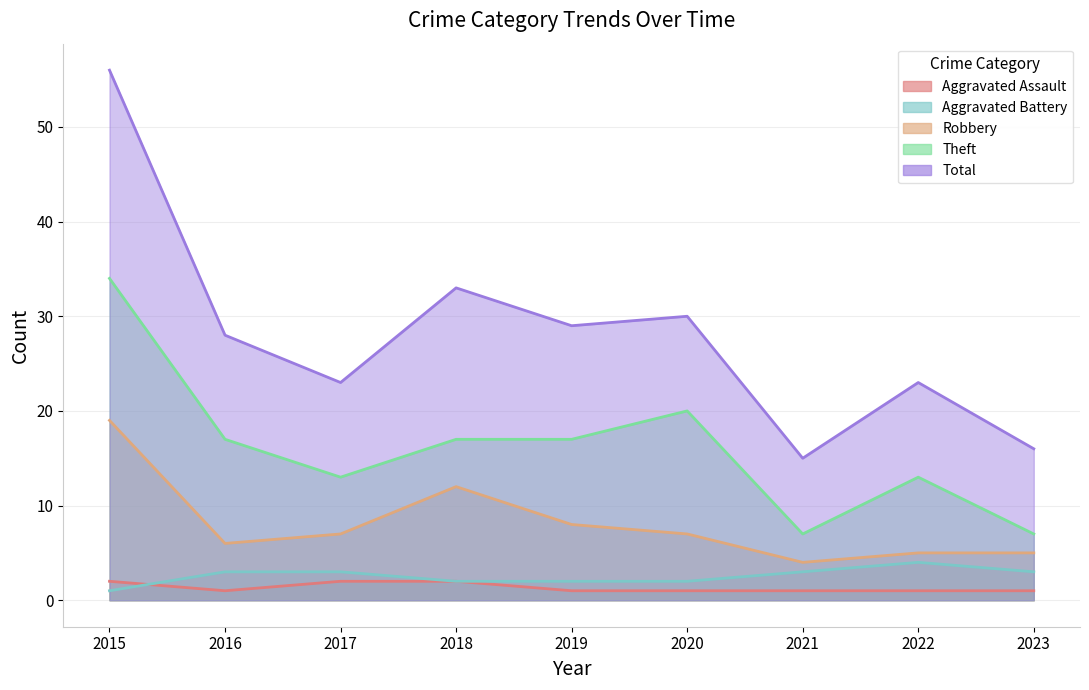

How many values in the Theft series are below 17?

4